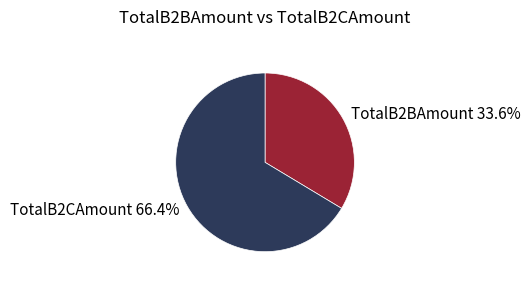

Which category has the smallest portion of the pie?

TotalB2BAmount 33.6%